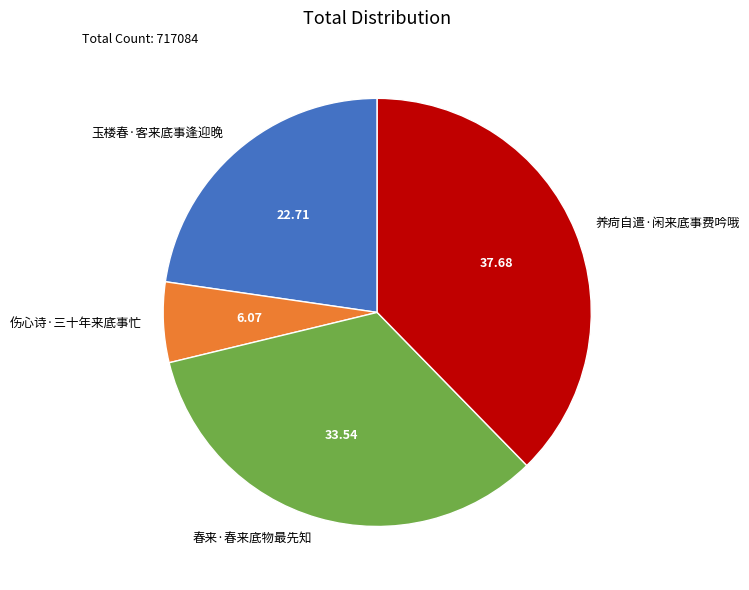

Is the sum of 春来·春来底物最先知 and 玉楼春·客来底事逢迎晚 greater than half?

Yes